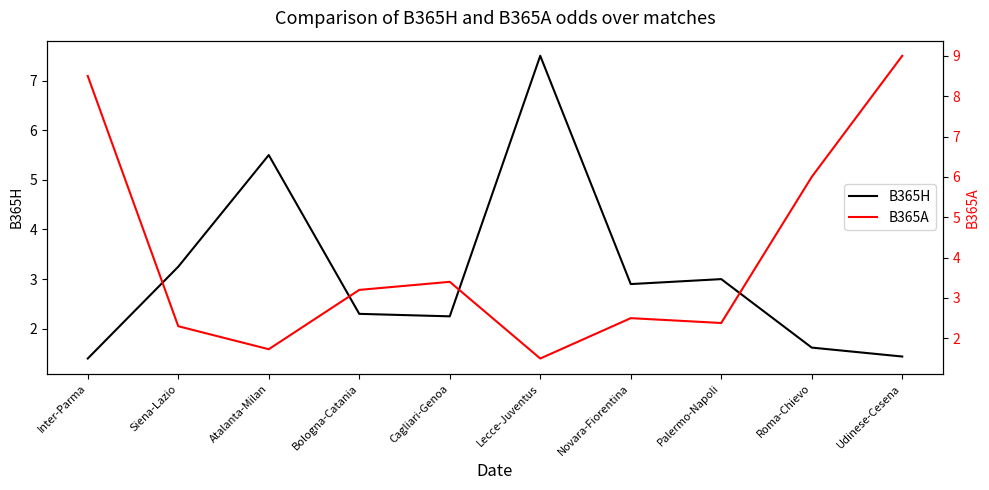

Between which two adjacent categories do B365A and B365H first intersect?

Inter-Parma and Siena-Lazio